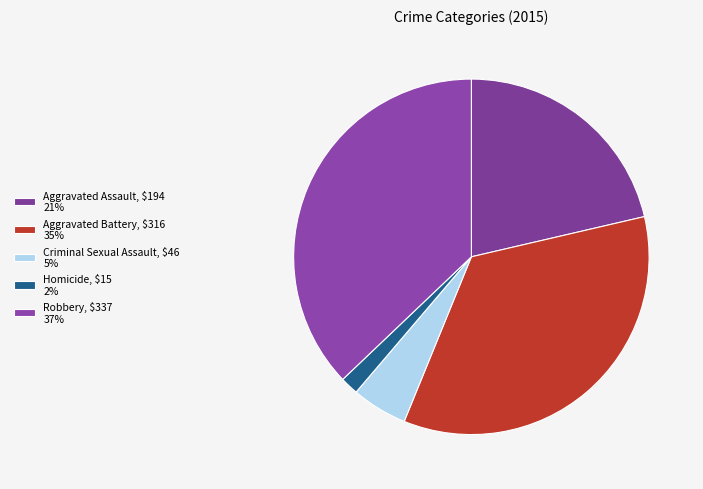

How many segments does this pie chart have?

5